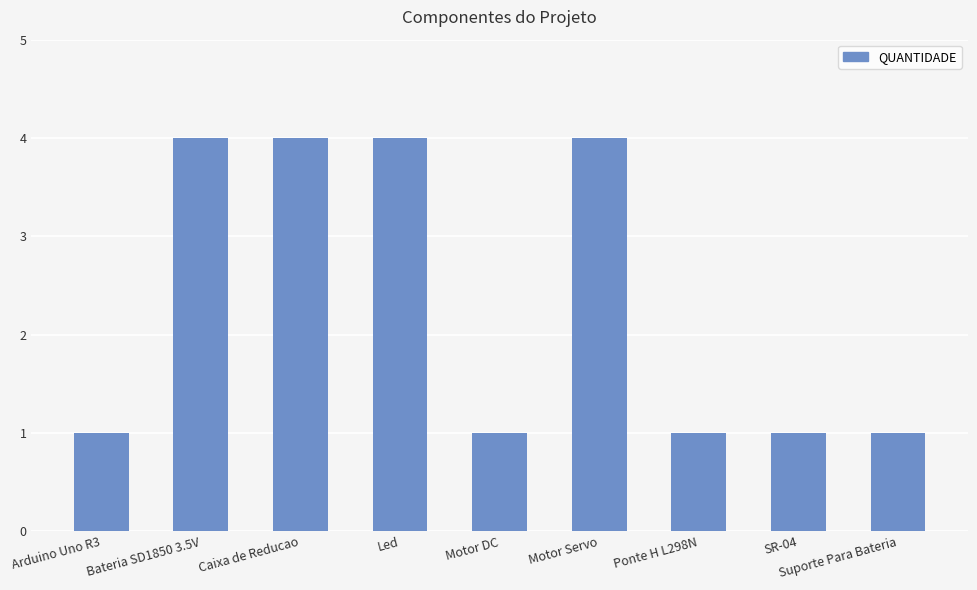

The value at SR-04 is 1. True or false?

True